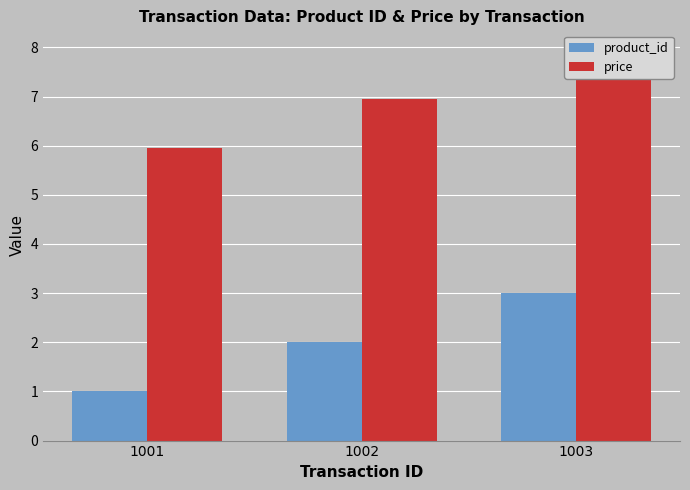

How many data points in price are above 6?

2